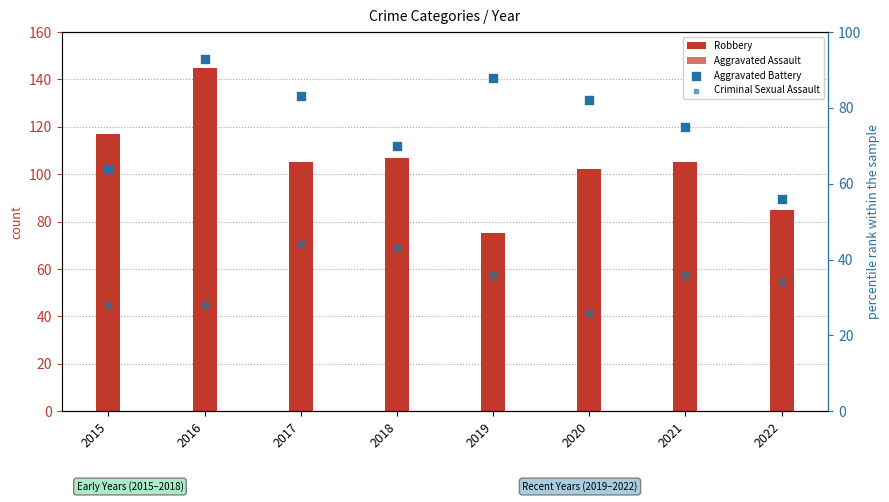

At how many categories does at least one series exceed 131?

1